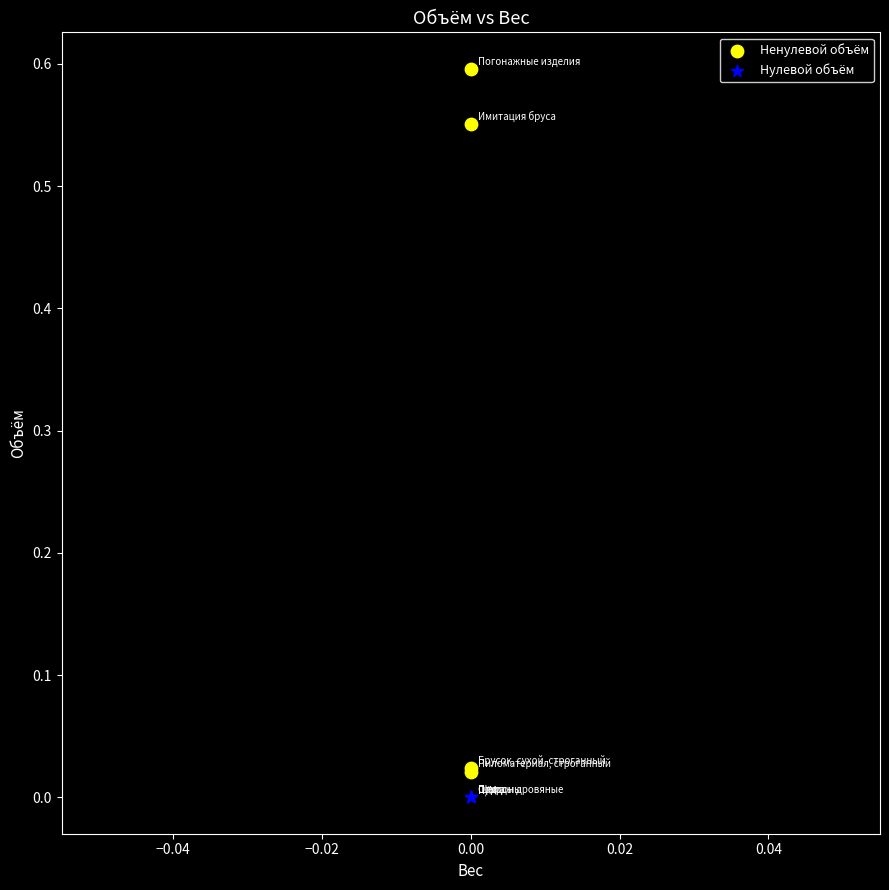

Which series contains the lowest Y value?

Нулевой объём